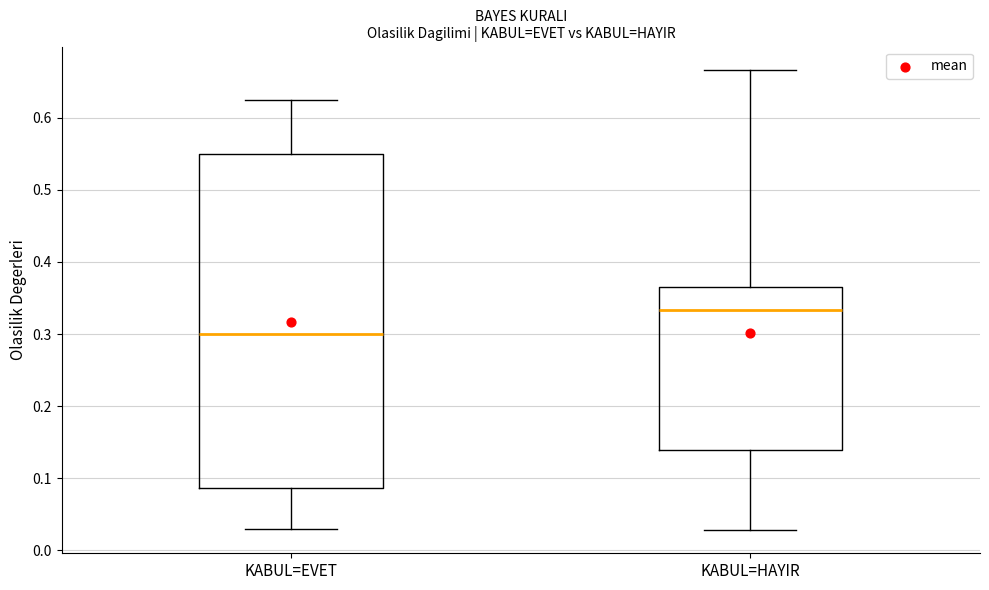

Which box's median line is the highest?

KABUL=HAYIR